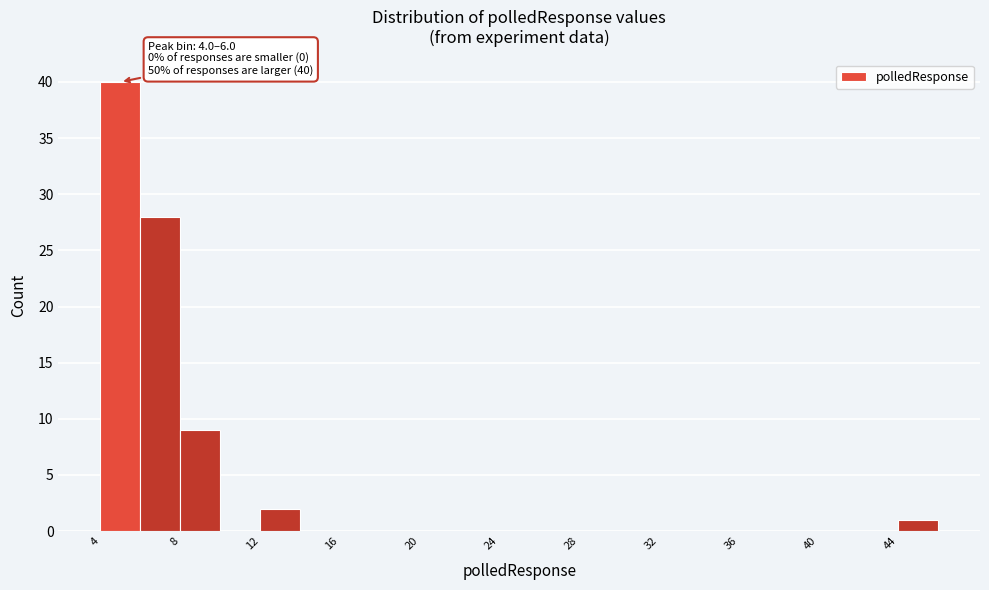

Over which range of the x-axis is the bar tallest?

4 to 6